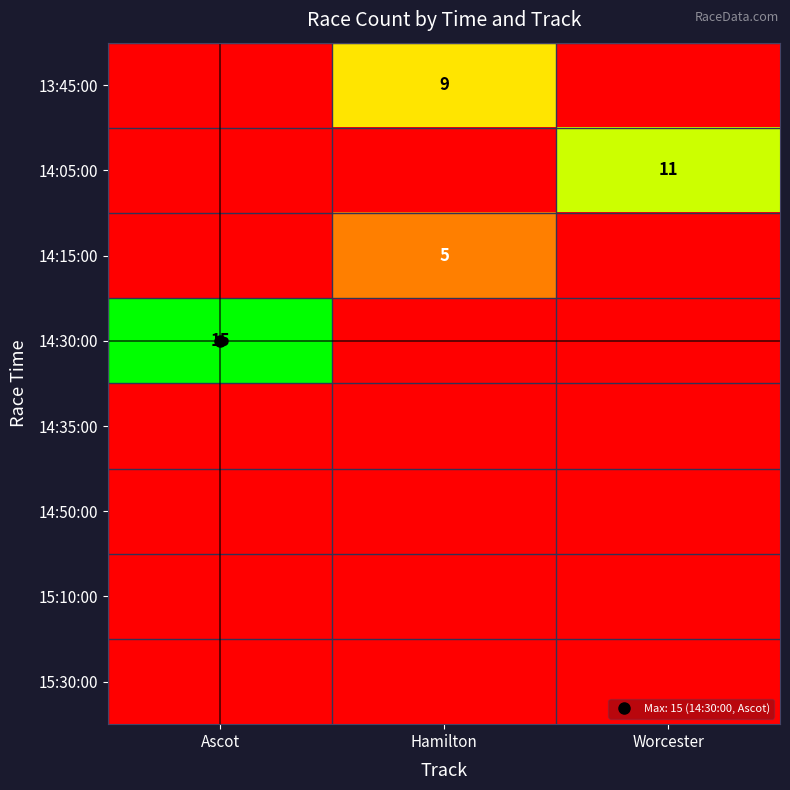

What is the difference between the highest and lowest values at Ascot?

15